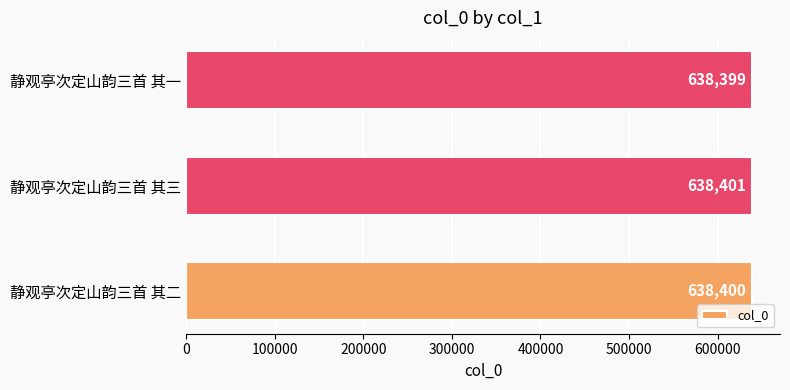

What is the difference between the second highest and minimum values?

1